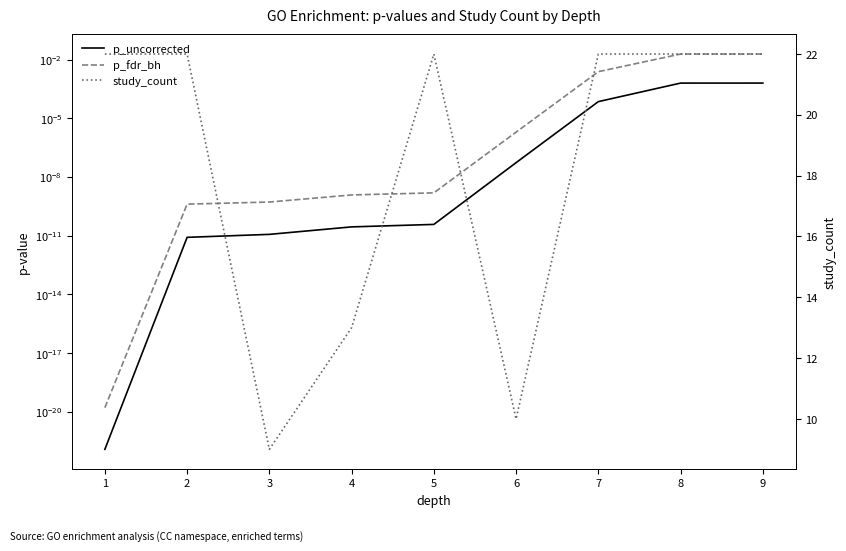

True or false: p_uncorrected and p_fdr_bh cross at least once.

False